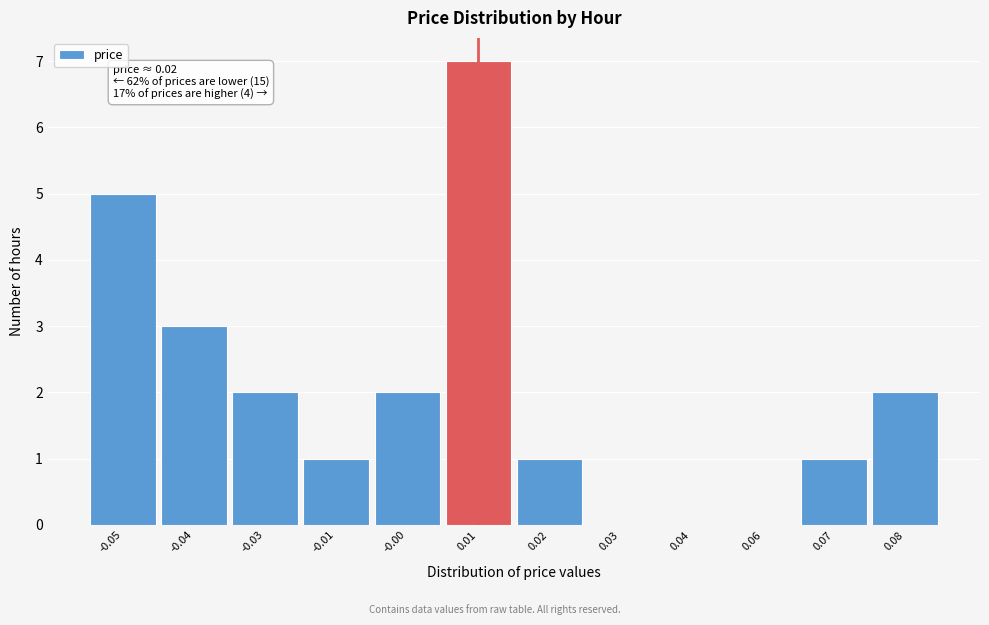

Reading left to right, what are all the values shown in this chart?

-0.05=5	-0.04=3	-0.03=2	-0.01=1	-0.00=2	0.01=7	0.02=1	0.03=0	0.04=0	0.06=0	0.07=1	0.08=2